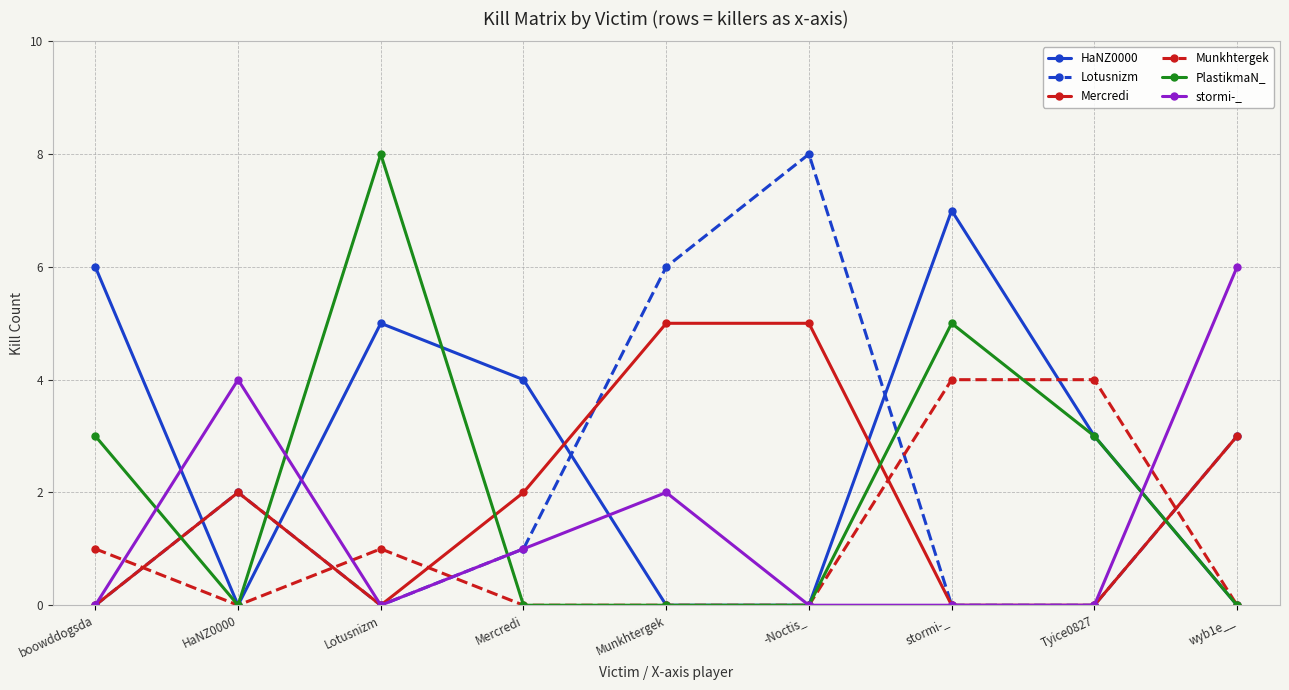

Where is the first local maximum for Munkhtergek?

Lotusnizm